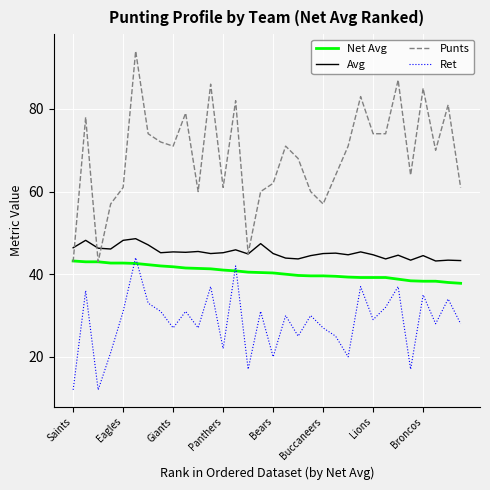

Which series ends up on top after the final intersection of Ret and Net Avg?

Net Avg